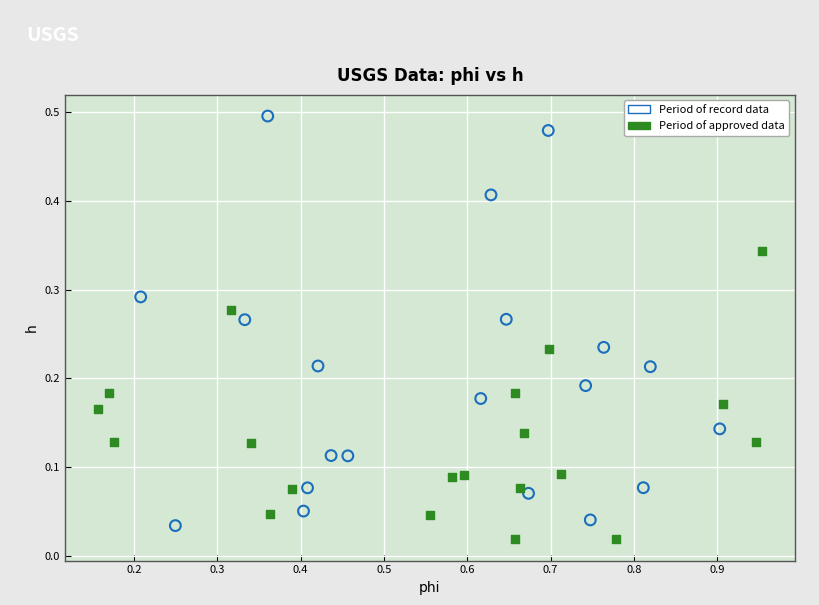

Which series reaches the maximum Y coordinate?

Period of record data